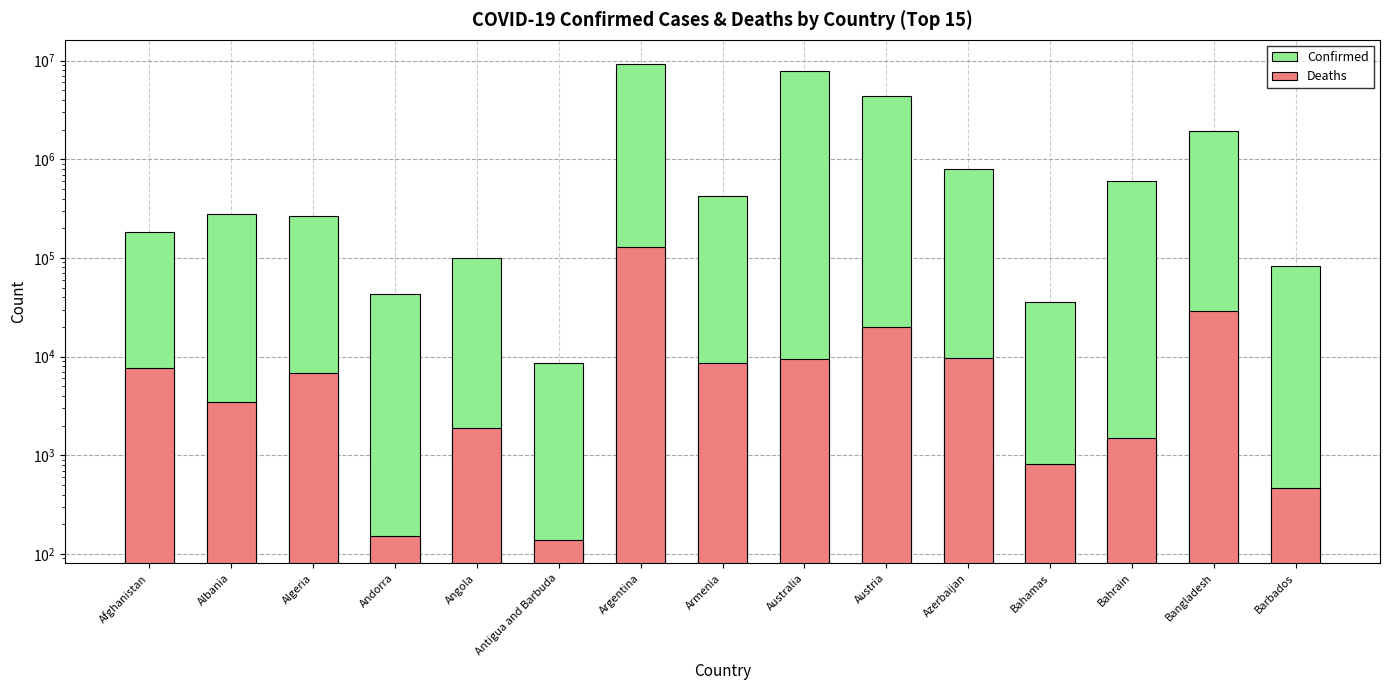

How many distinct data groups are displayed?

2